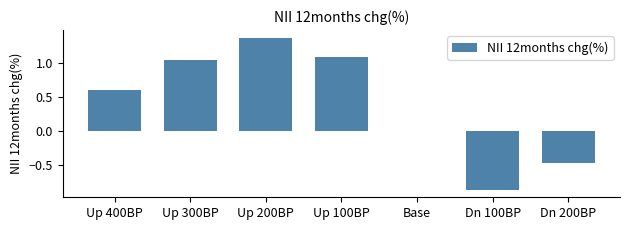

Is it true that the value at Dn 200BP is -0.5?

True